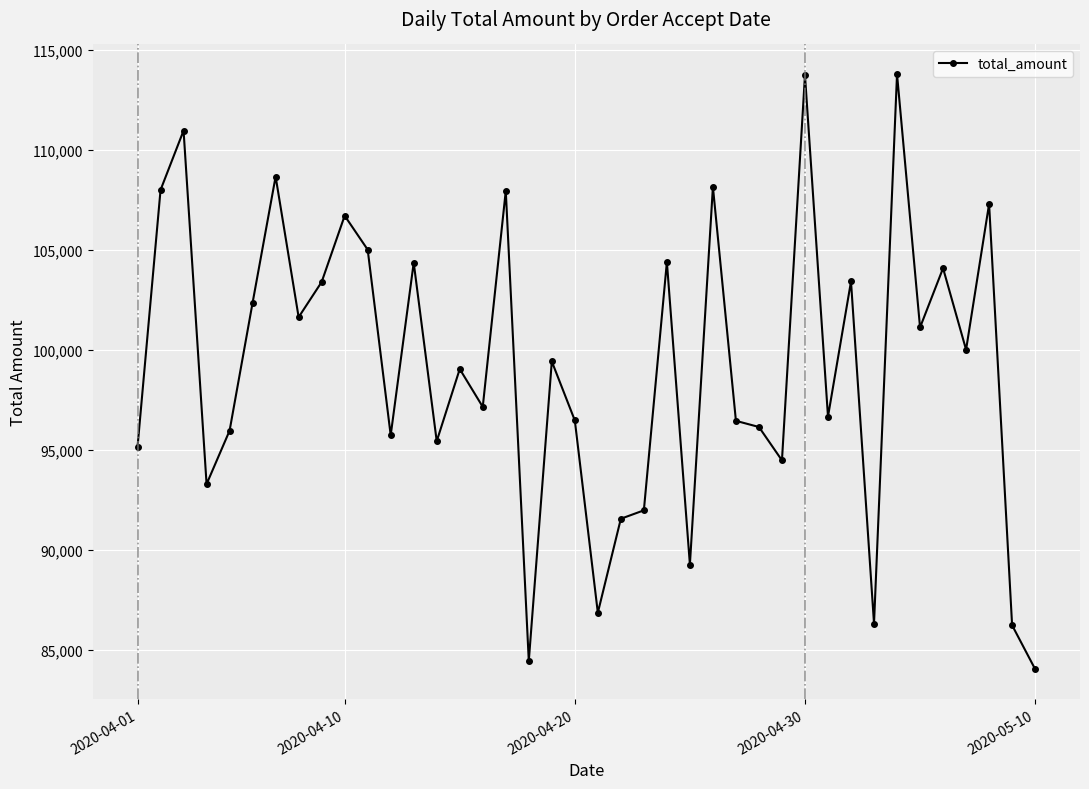

What is the greatest value displayed?

113797